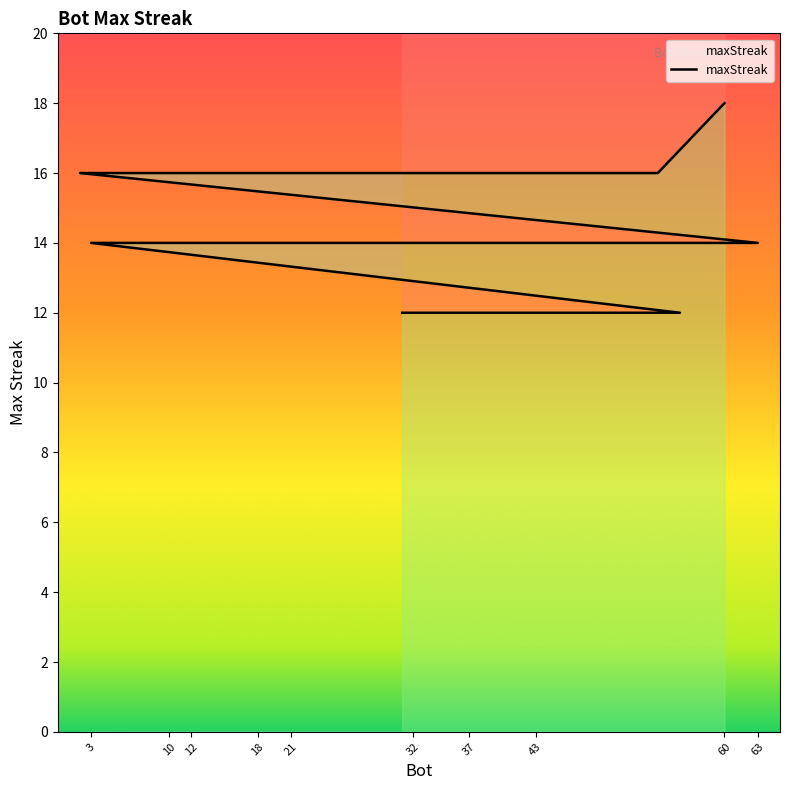

What is the greatest value displayed?

18